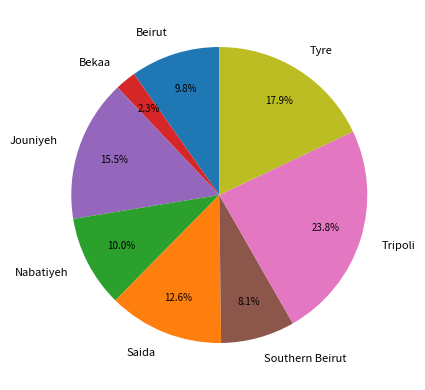

Which category has the smallest portion of the pie?

Bekaa